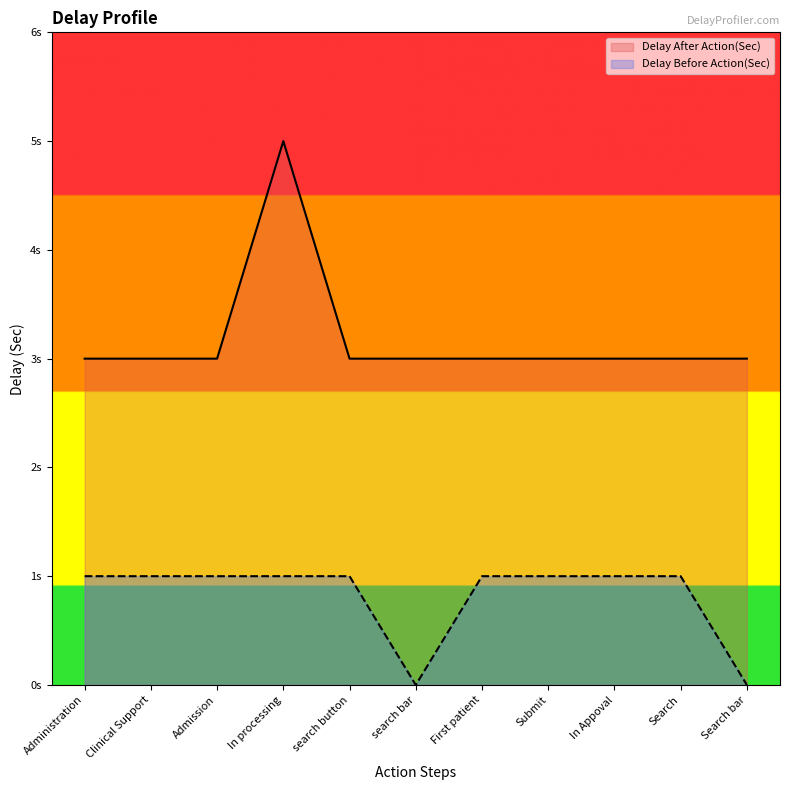

Reading left to right, extract all data points from this chart.

Delay After Action(Sec): Administration=3	Clinical Support=3	Admission=3	In processing=5	search button=3	search bar=3	First patient=3	Submit=3	In Appoval=3	Search=3	Search bar=3
Delay Before Action(Sec): Administration=1	Clinical Support=1	Admission=1	In processing=1	search button=1	search bar=0	First patient=1	Submit=1	In Appoval=1	Search=1	Search bar=0